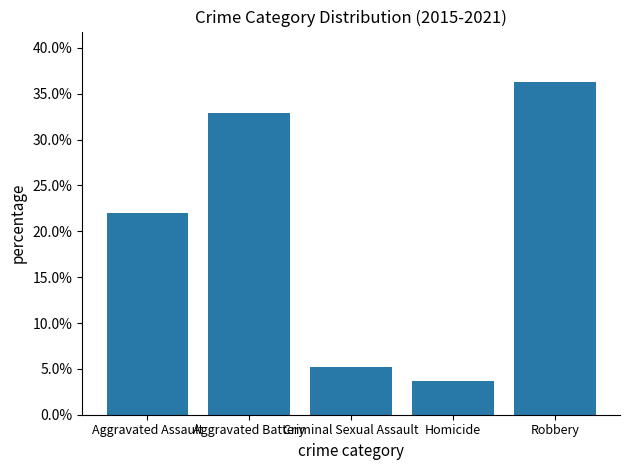

The value at Criminal Sexual Assault is 0.1. True or false?

True